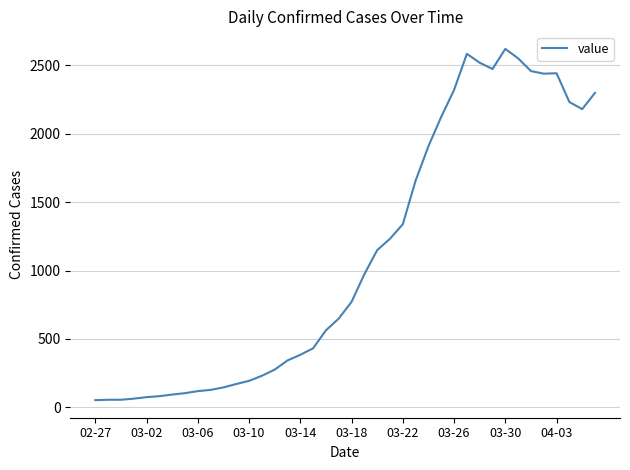

What is the greatest value displayed?

2619